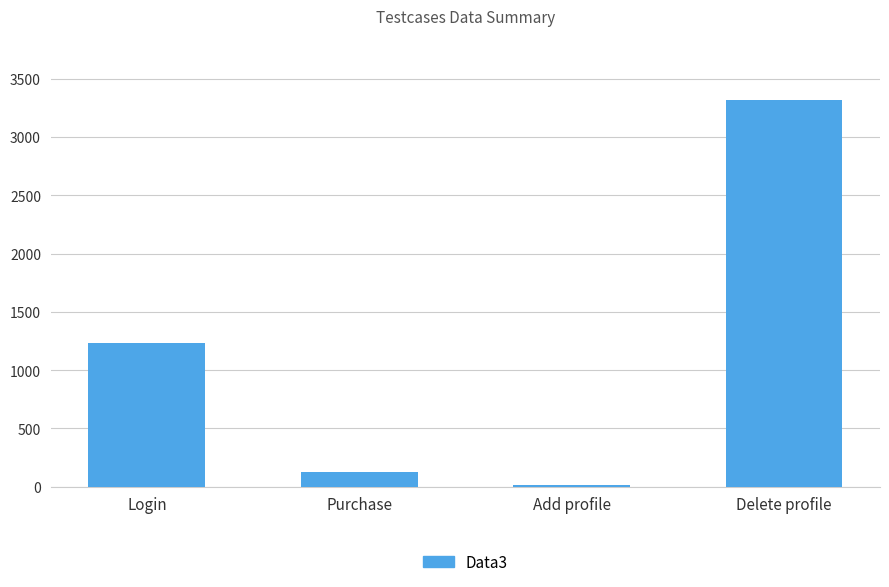

How many bars are there in total?

4